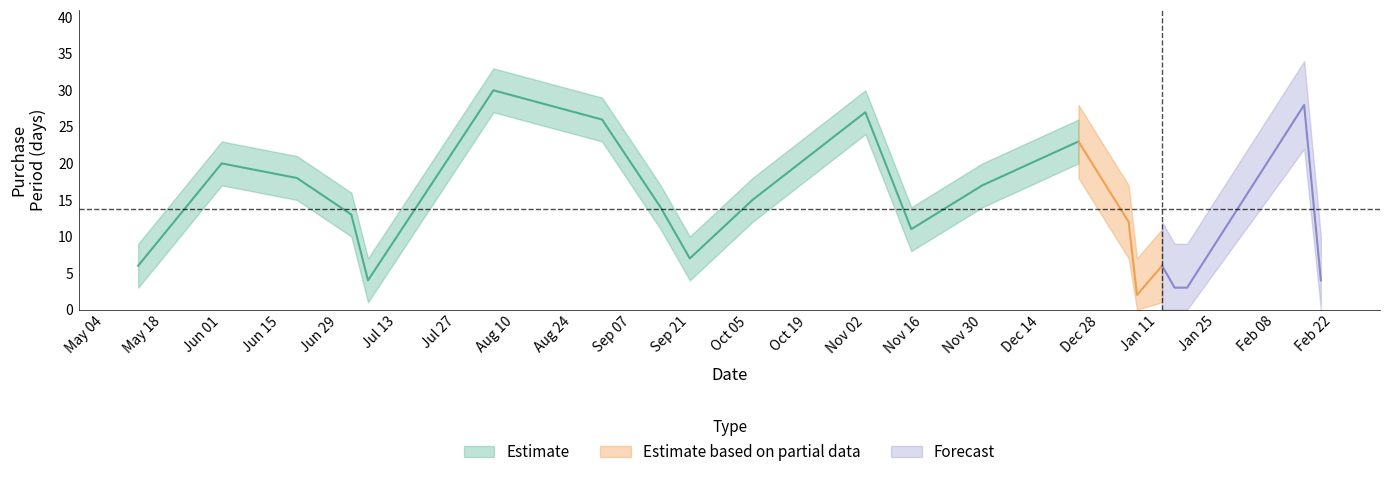

Which category has the highest value across all series?

2015-08-05